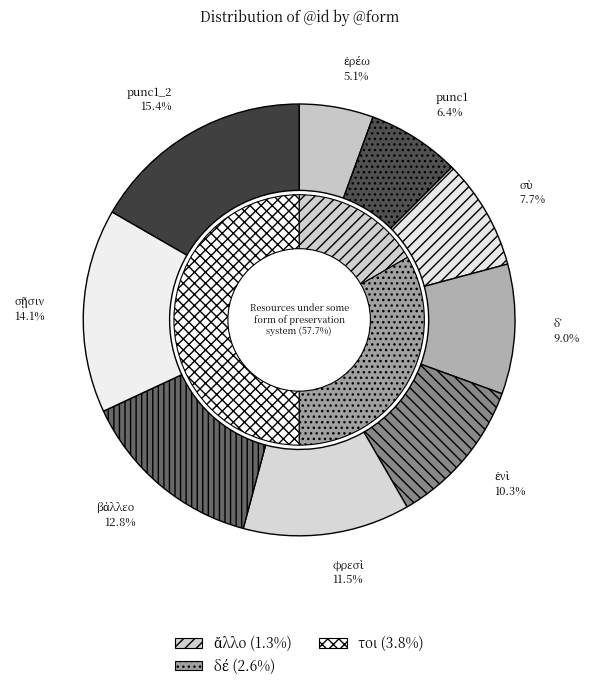

Rank the categories by value from highest to lowest.

punc1_2, σῇσιν, βάλλεο, φρεσὶ, ἐνὶ, δ᾽, σὺ, punc1, ἐρέω, τοι, δέ, ἄλλο